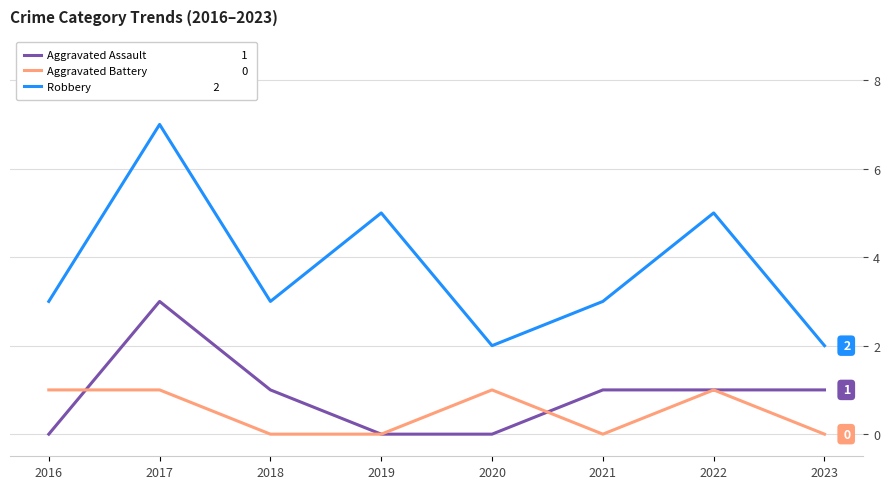

At which category does the chart reach its peak across all series?

2017